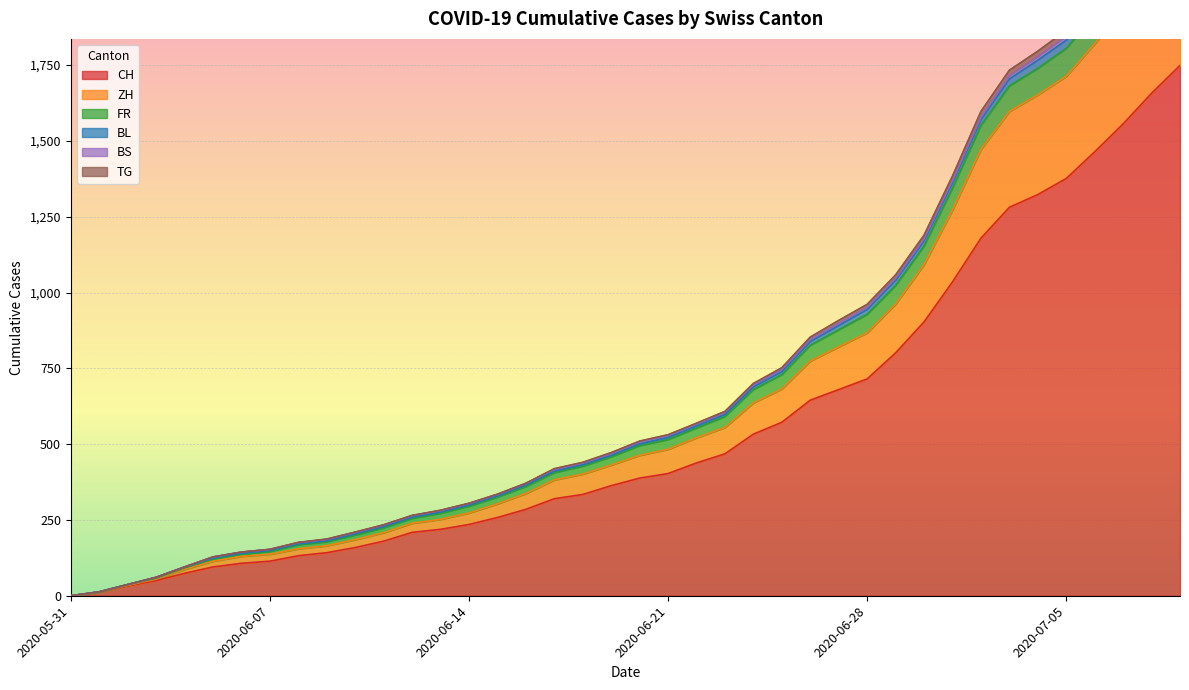

What is the label of the 14th point from the right?

2020-06-26